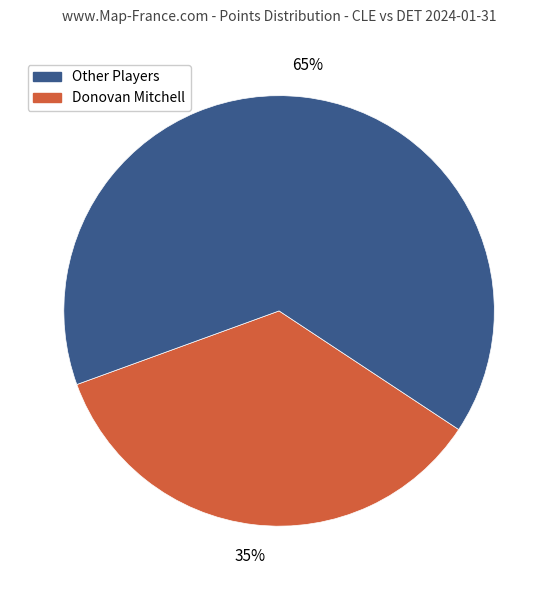

How many segments does this pie chart have?

2